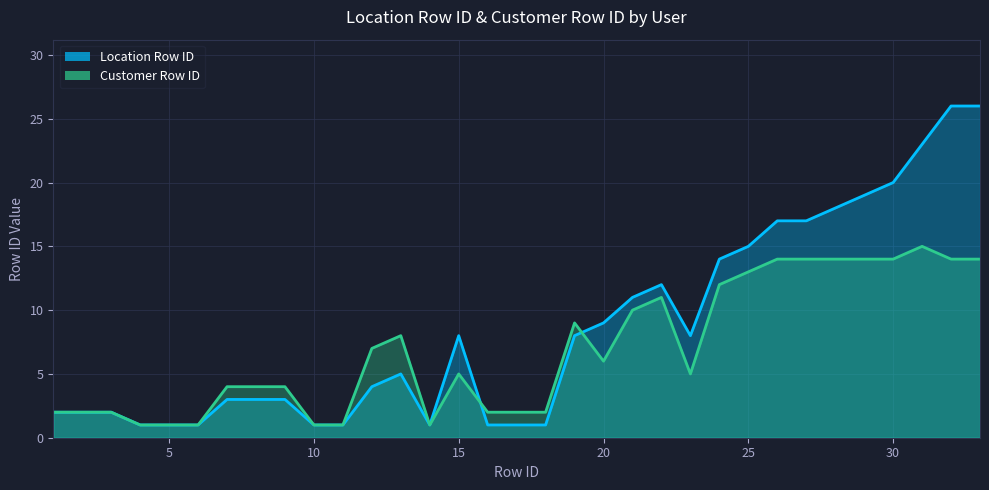

At 10, list the series in order from largest to smallest.

Location Row ID, Customer Row ID